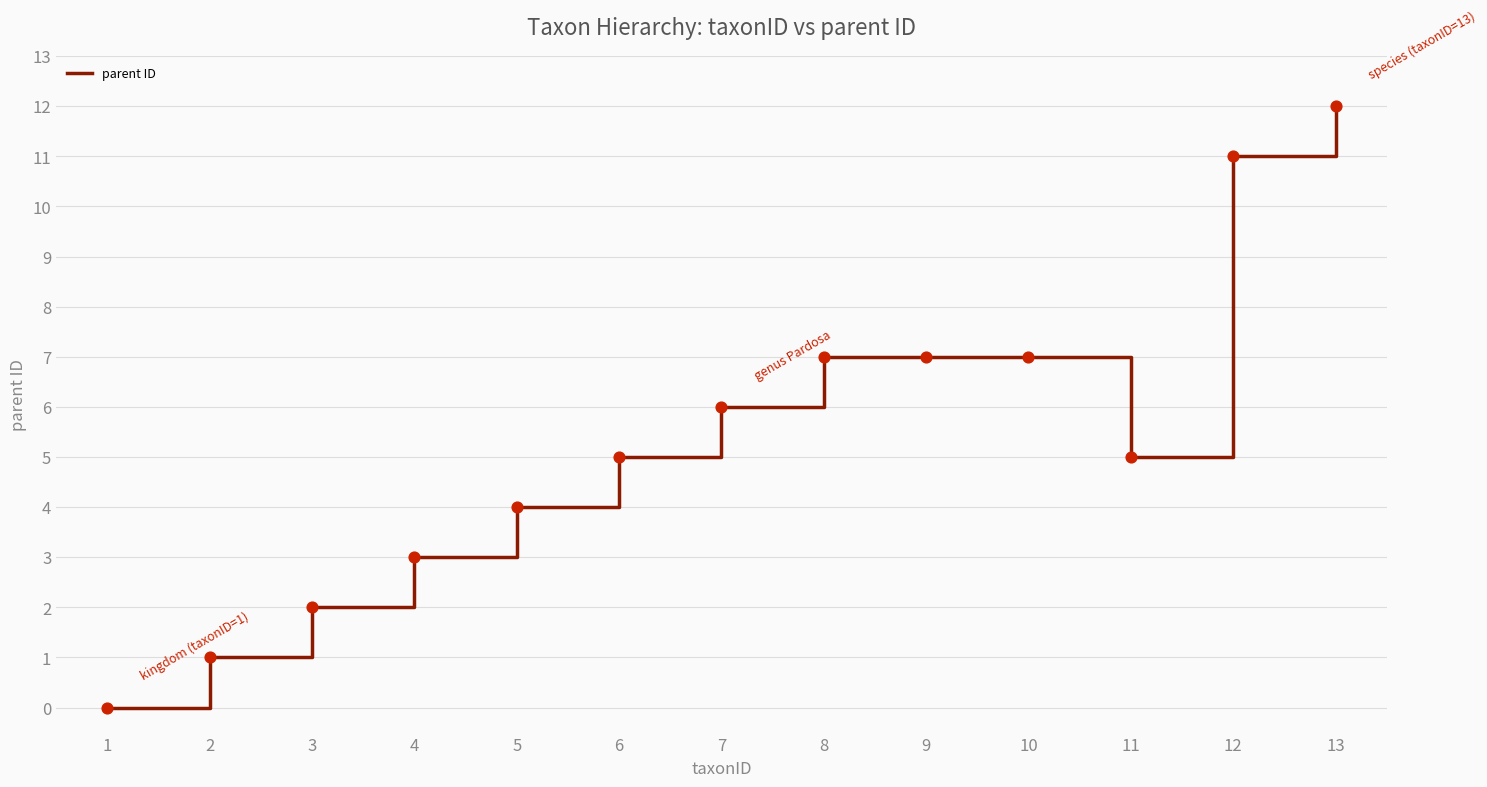

Approximately how many times larger is the value at 9 compared to 3?

3.5